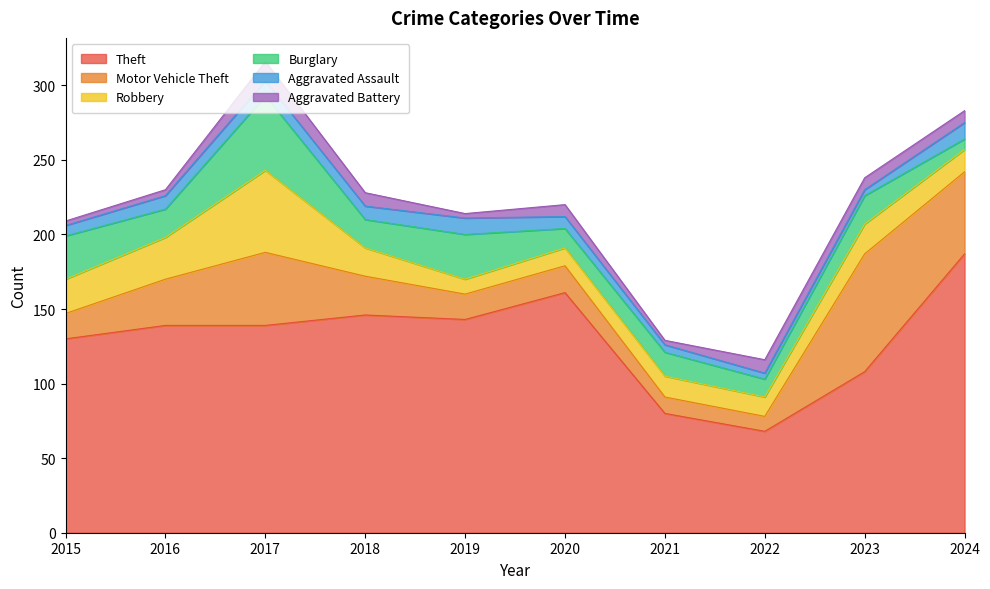

What is the highest value of the Aggravated Battery series?

13